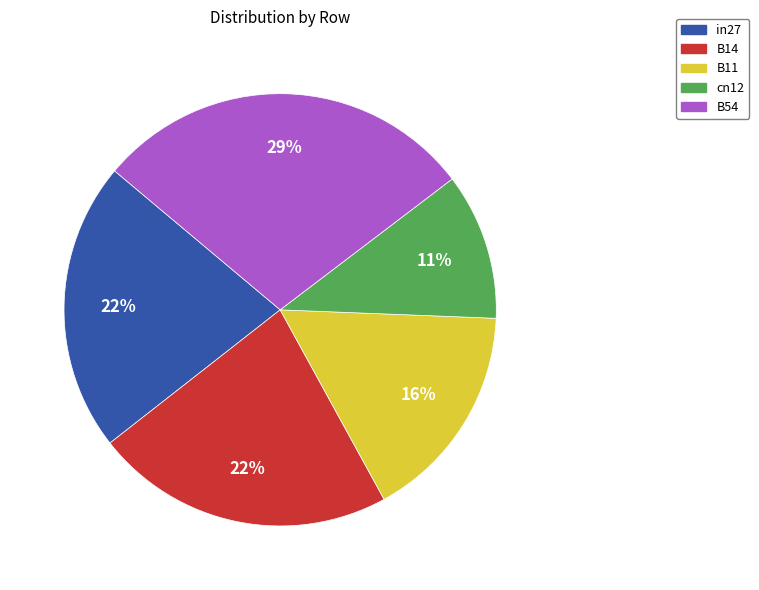

True or false: B54 accounts for 29% of the total.

True